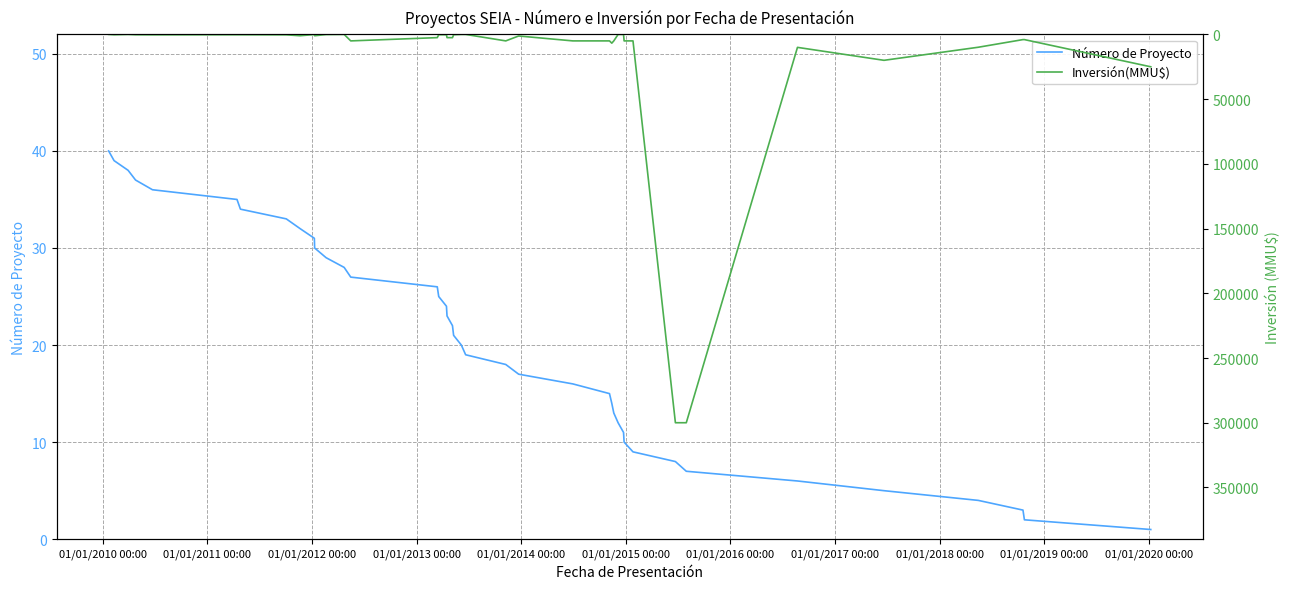

In Inversión(MMU$), how many points are higher than both neighbors (excluding endpoints)?

9